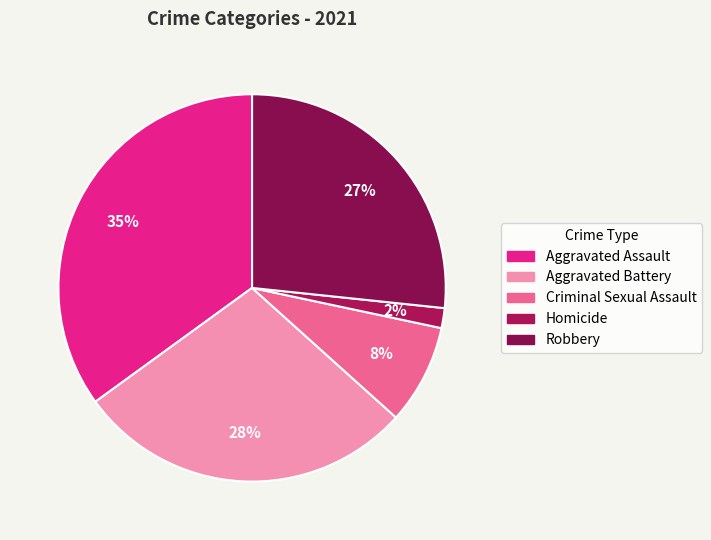

Rank the categories by value from lowest to highest.

Homicide, Criminal Sexual Assault, Robbery, Aggravated Battery, Aggravated Assault